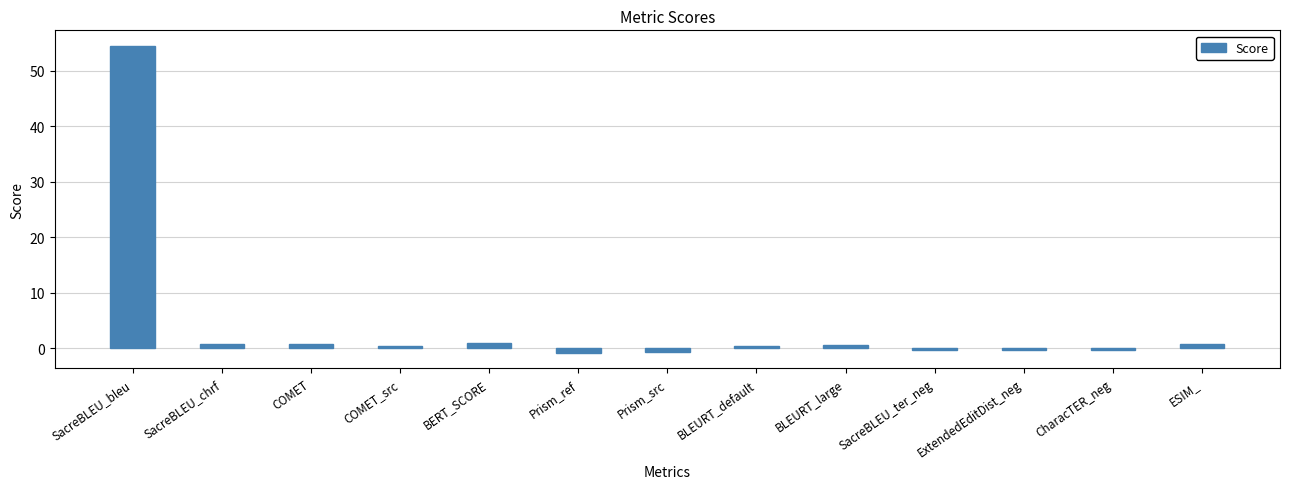

What is the difference between the second highest and second lowest values?

1.6